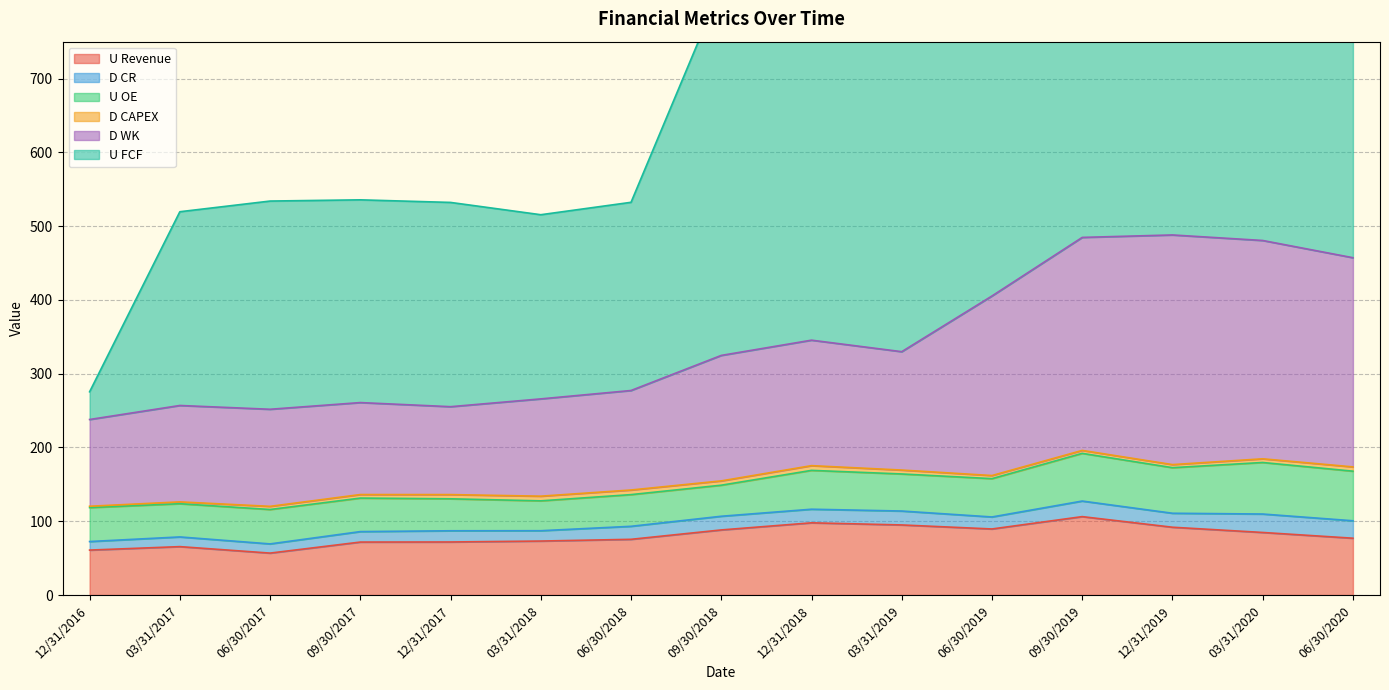

What is the label of the 1st point from the right?

06/30/2020